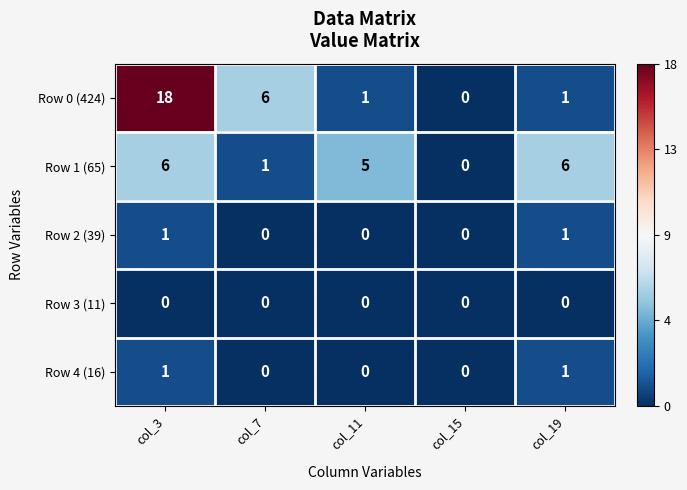

How many series are shown in this chart?

5